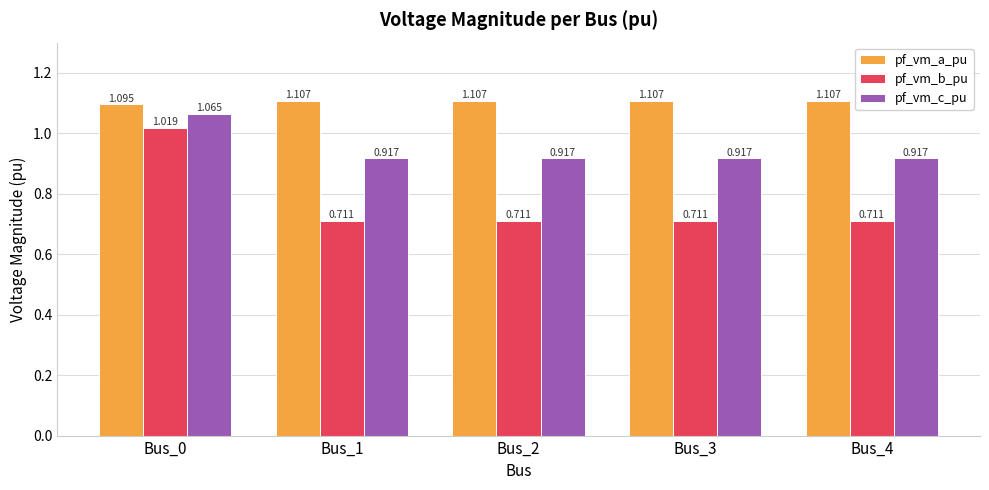

Which series has the largest range (max minus min)?

pf_vm_b_pu